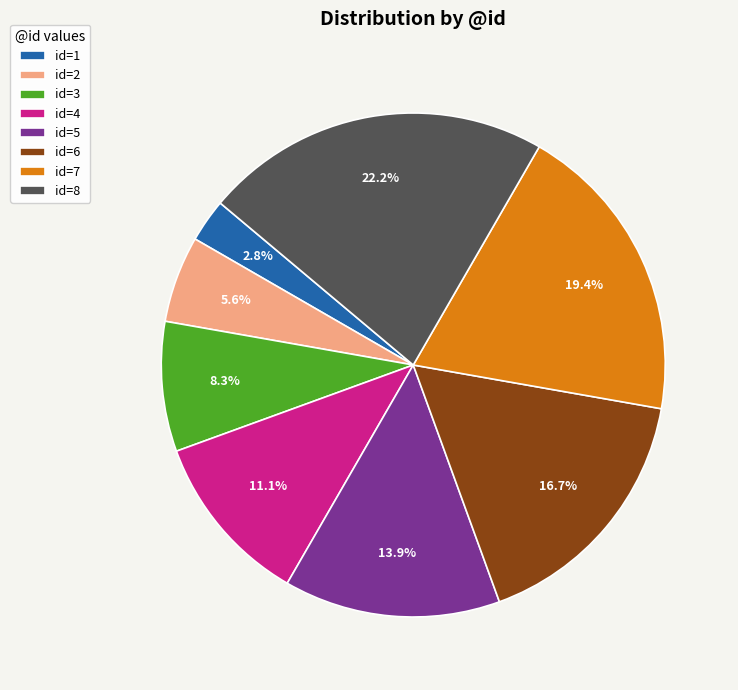

Which slice is the largest?

id=8